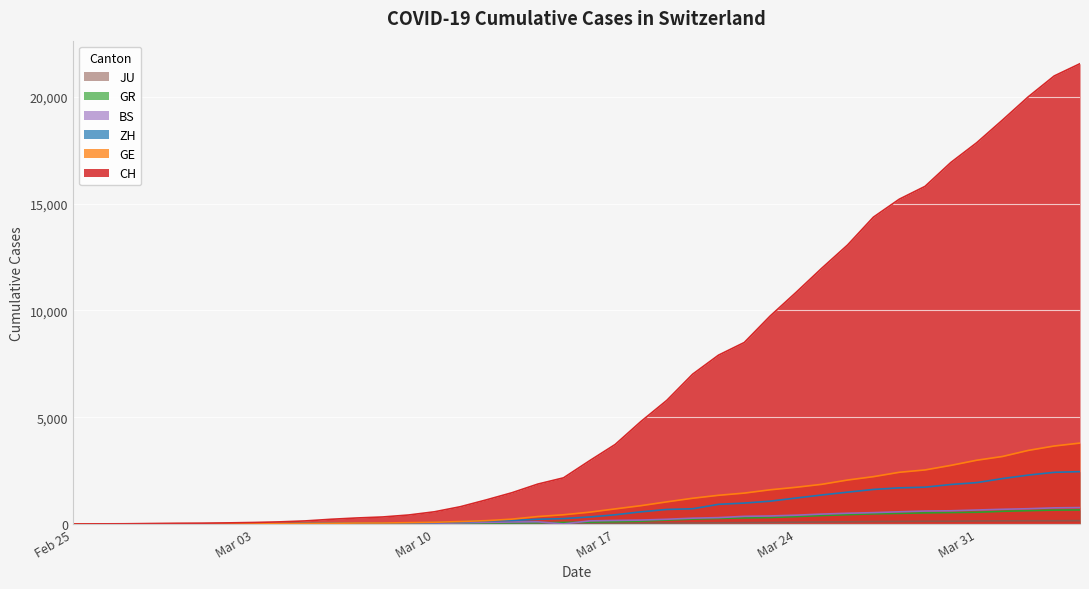

What is the spread (max minus min) of values at Mar 17?

3693